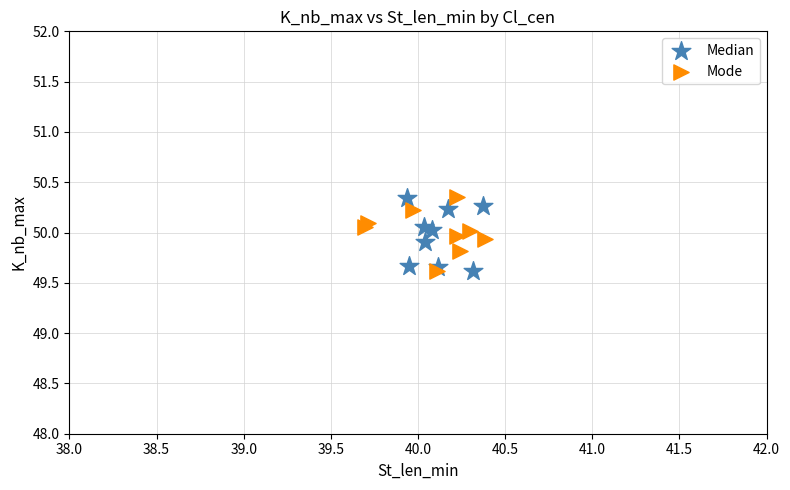

What are all the series names shown in the legend?

Median, Mode